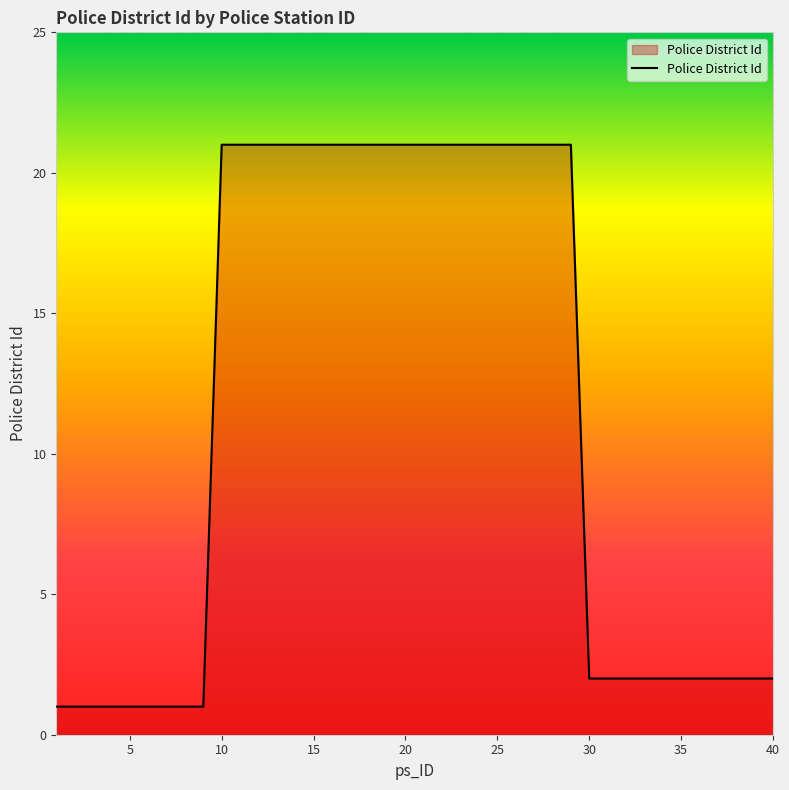

What is the greatest value displayed?

21